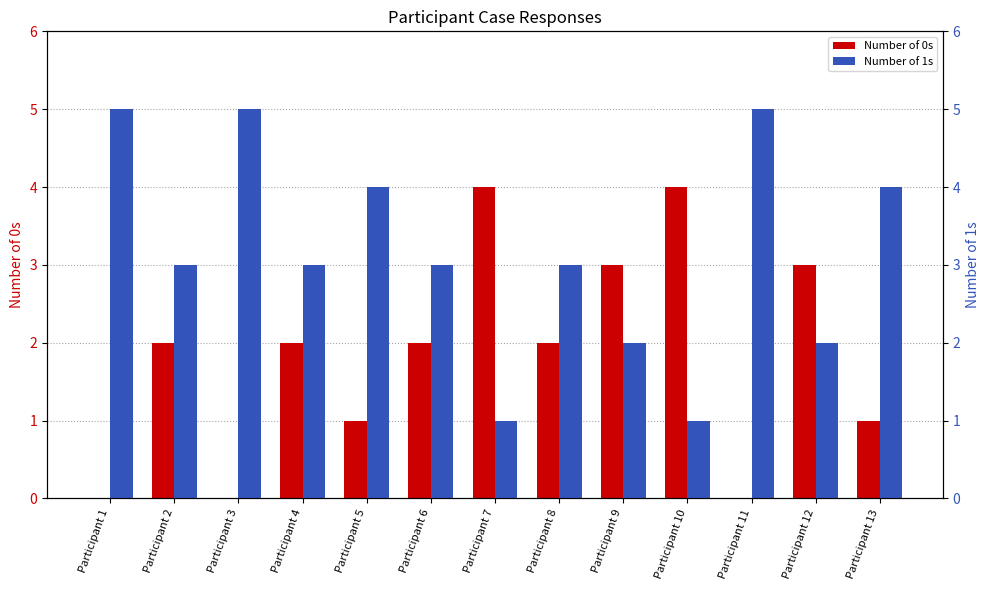

Rank the series by their maximum value, from lowest to highest.

Number of 0s, Number of 1s